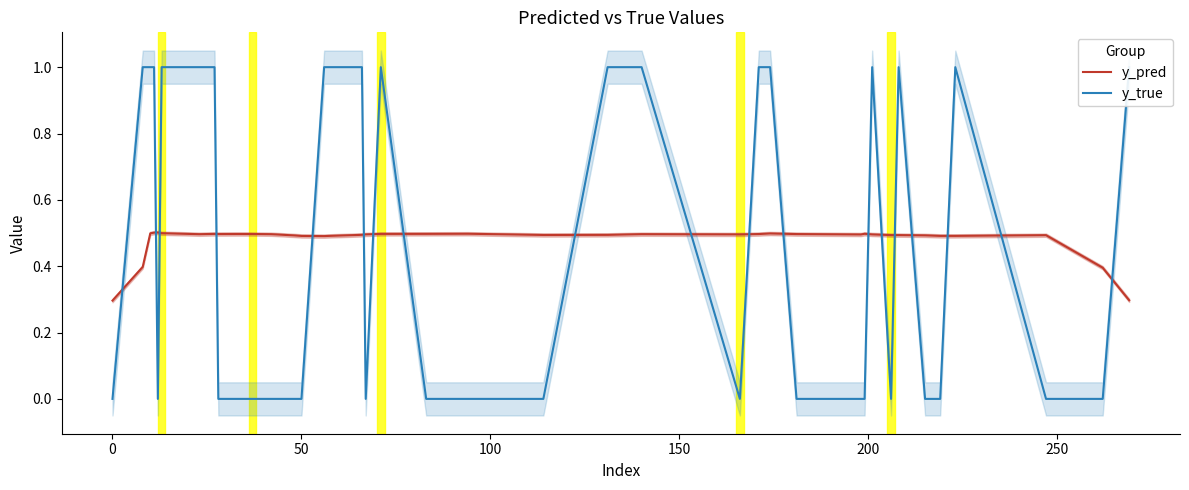

True or false: y_pred has more than 1 interior local peaks.

True